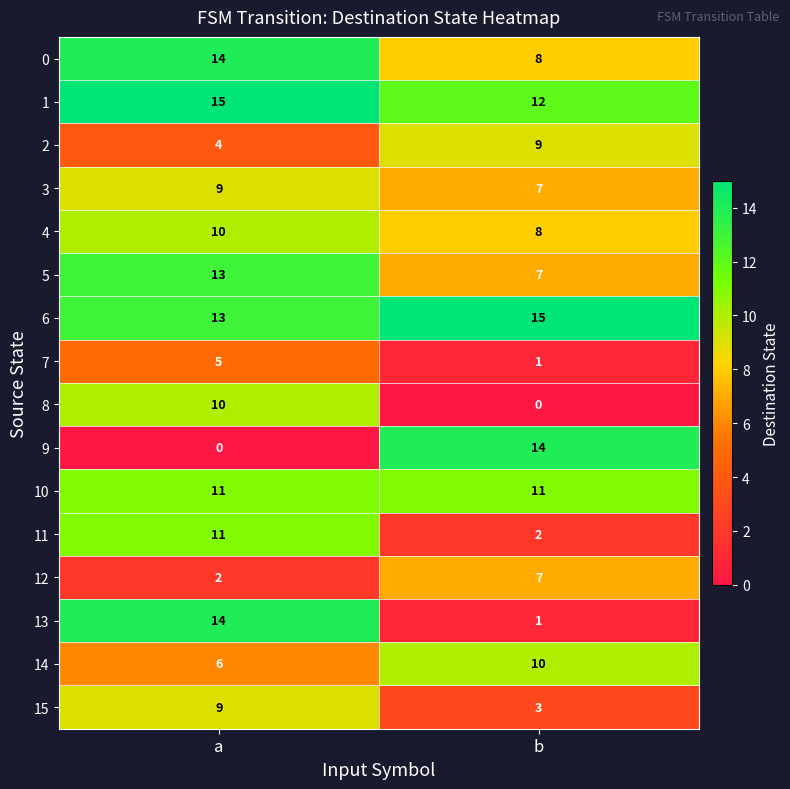

Where is 2 nearest to the value 6?

a